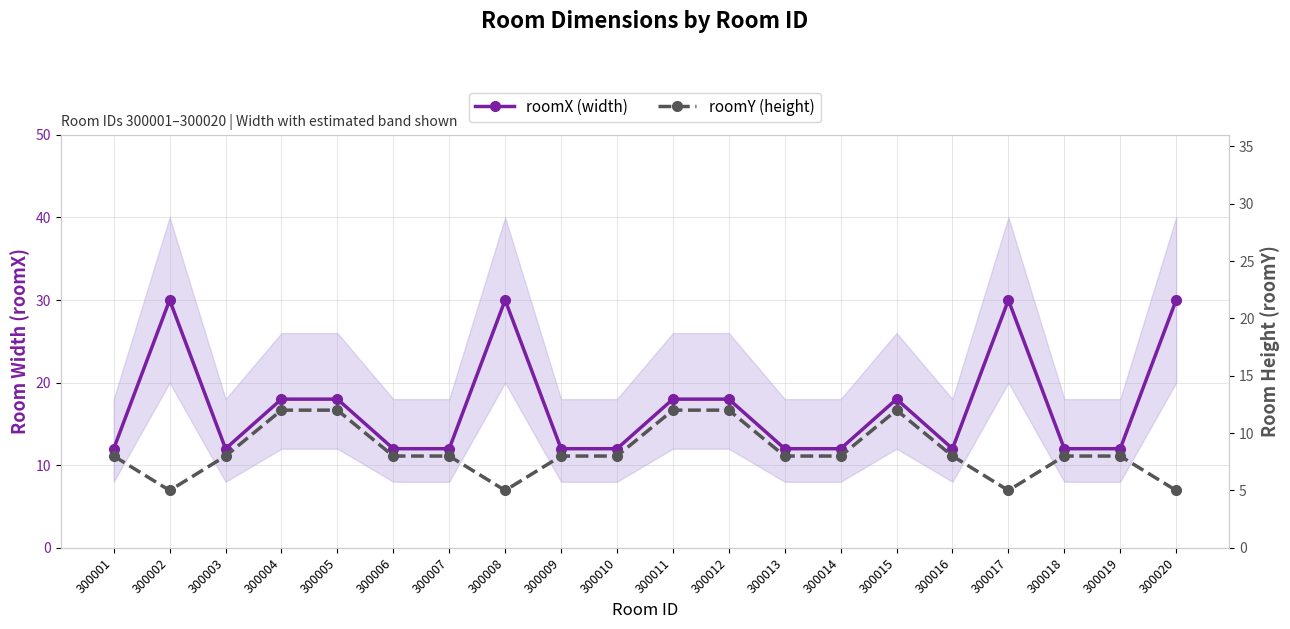

What is the total value across all series at 300003?

20